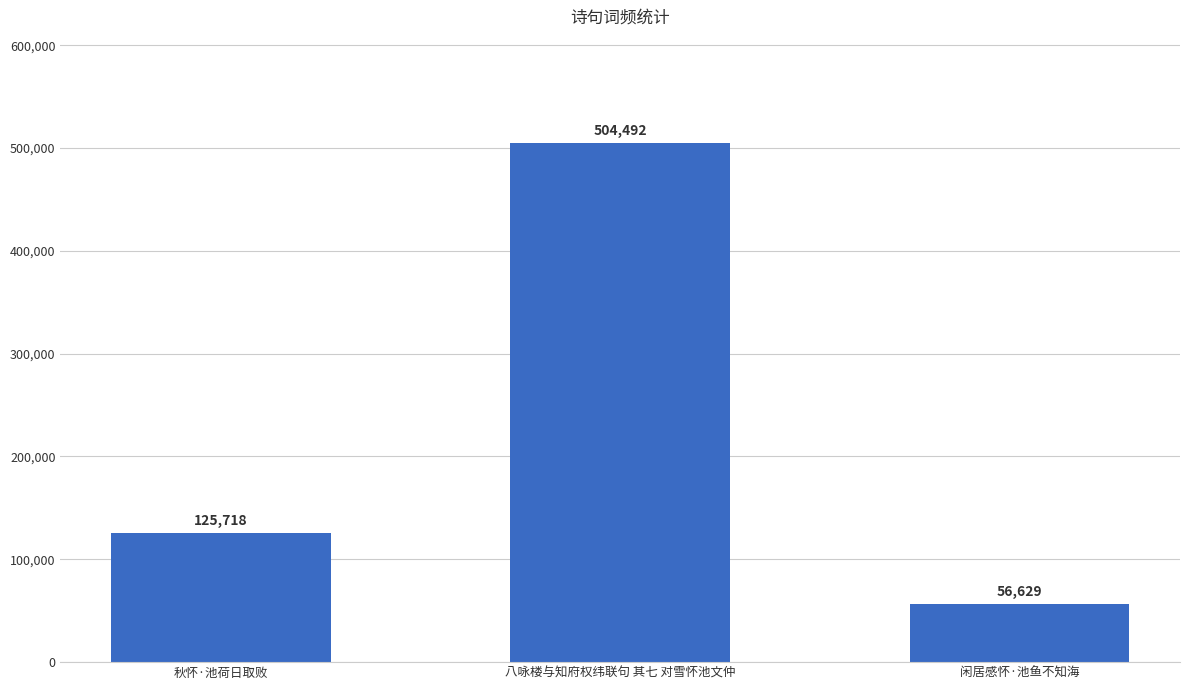

How many values are between 56629 and 504492?

3